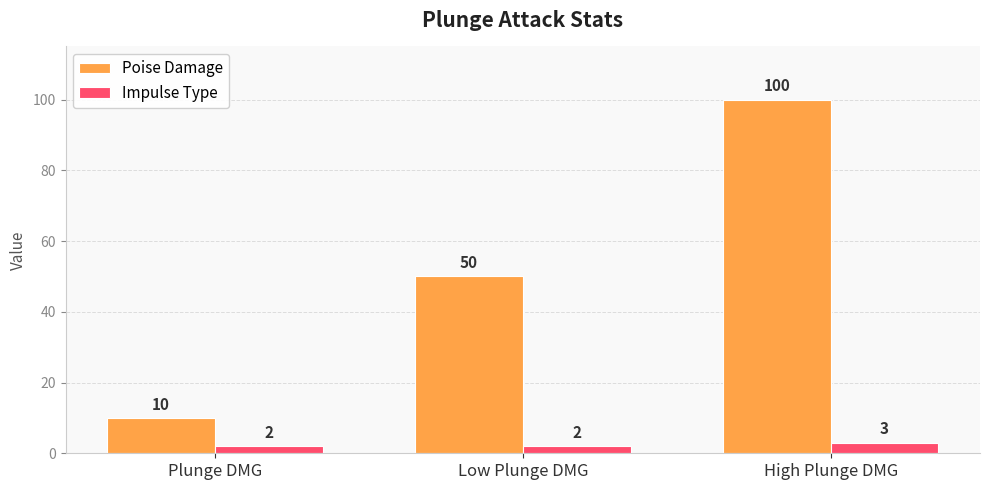

What is the maximum value shown in the chart?

100